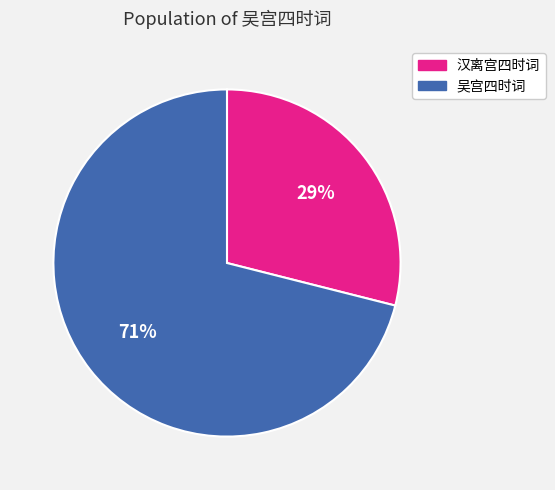

To the nearest percent, what is the average slice percentage?

50%